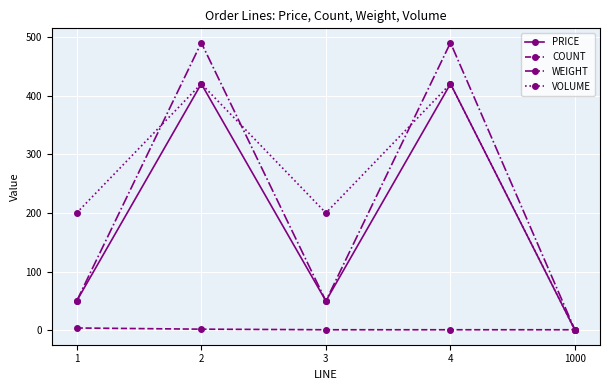

Is the value of VOLUME at 3 greater than the value of PRICE at 1?

Yes